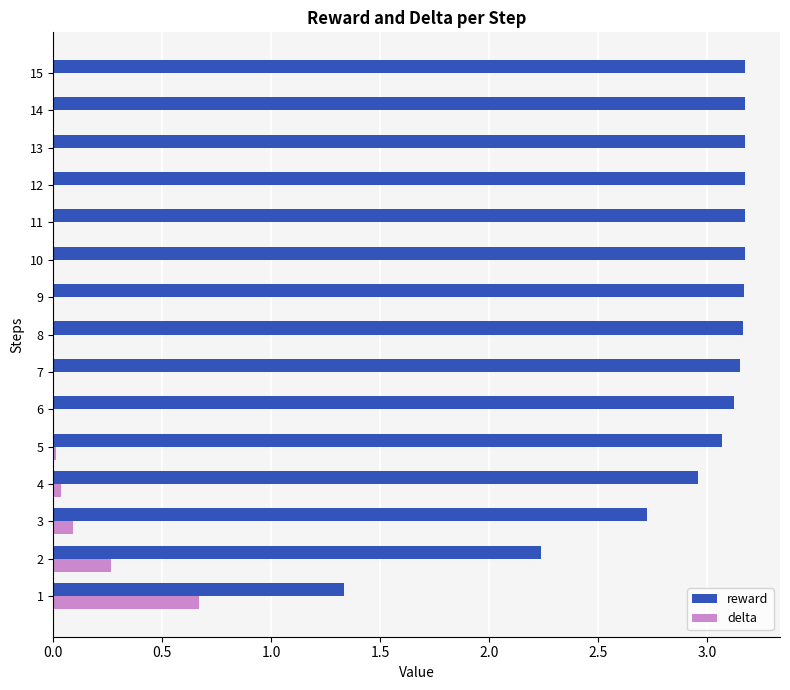

Which series has the largest total across all categories?

reward